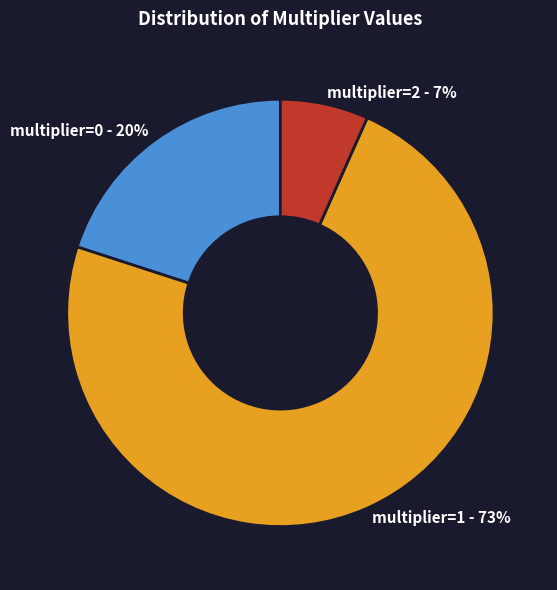

To the nearest percent, what is the average slice percentage?

33%